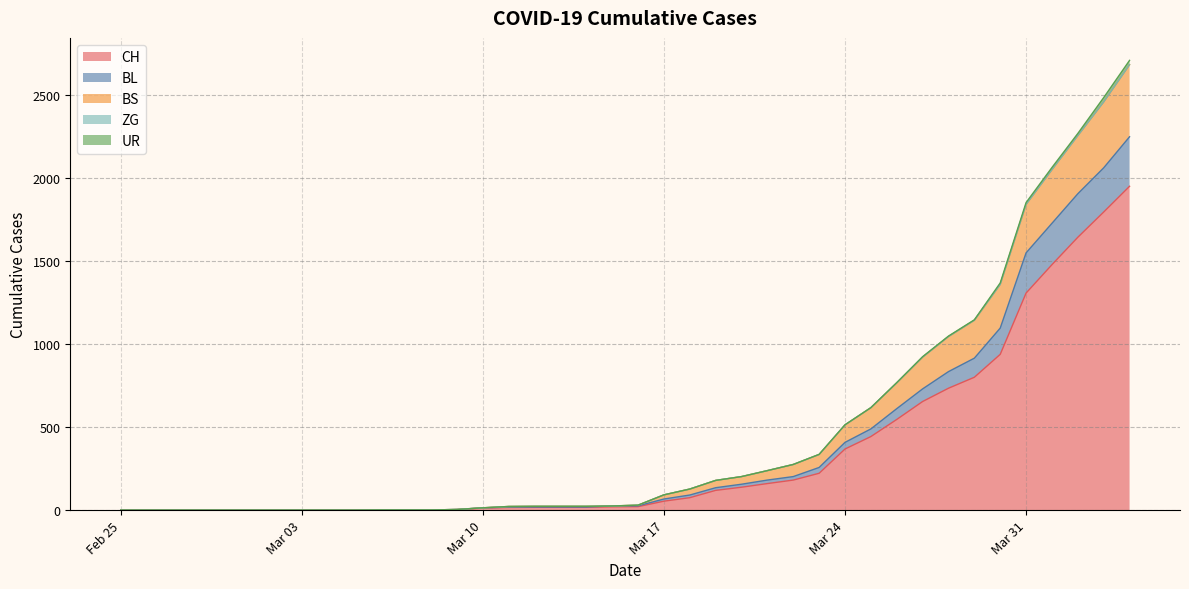

How many lines are shown in the chart?

5